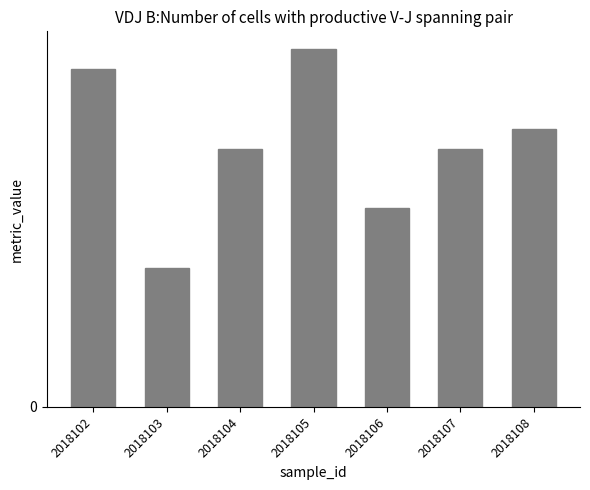

True or false: the data shows 10 at 2018106.

True